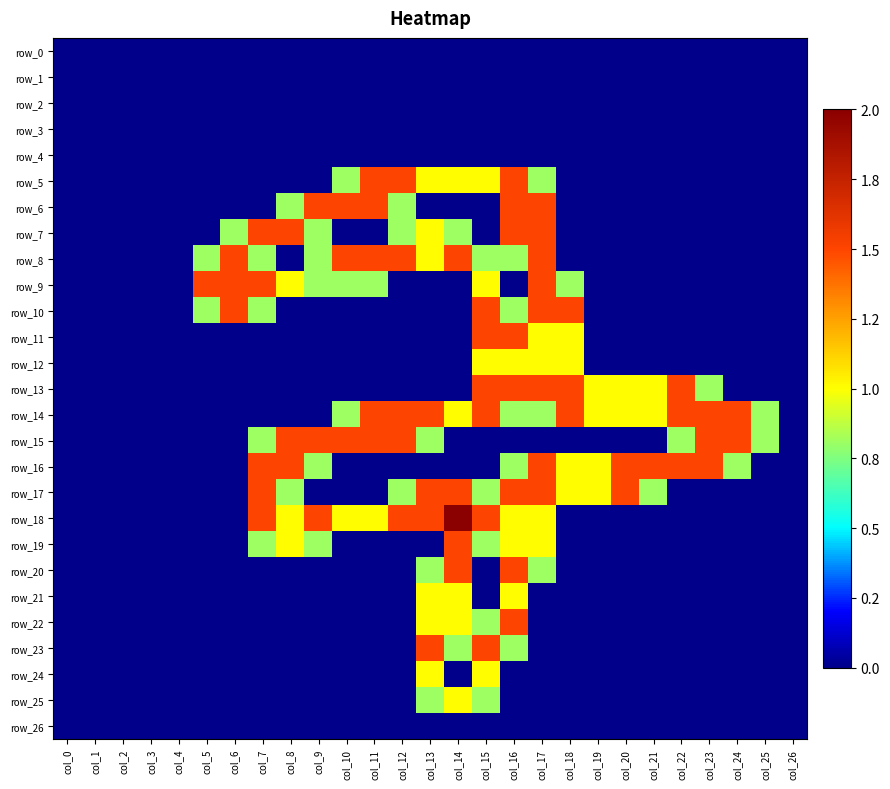

What is the difference between the row_15 values at col_24 and col_4?

1.5